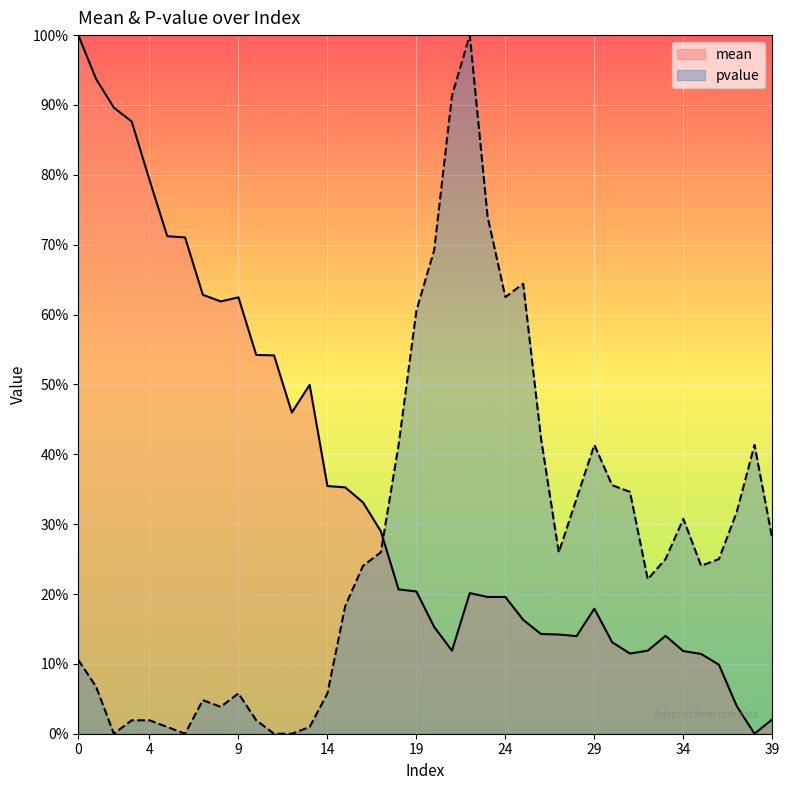

Between which two adjacent categories do pvalue and mean first intersect?

17 and 18